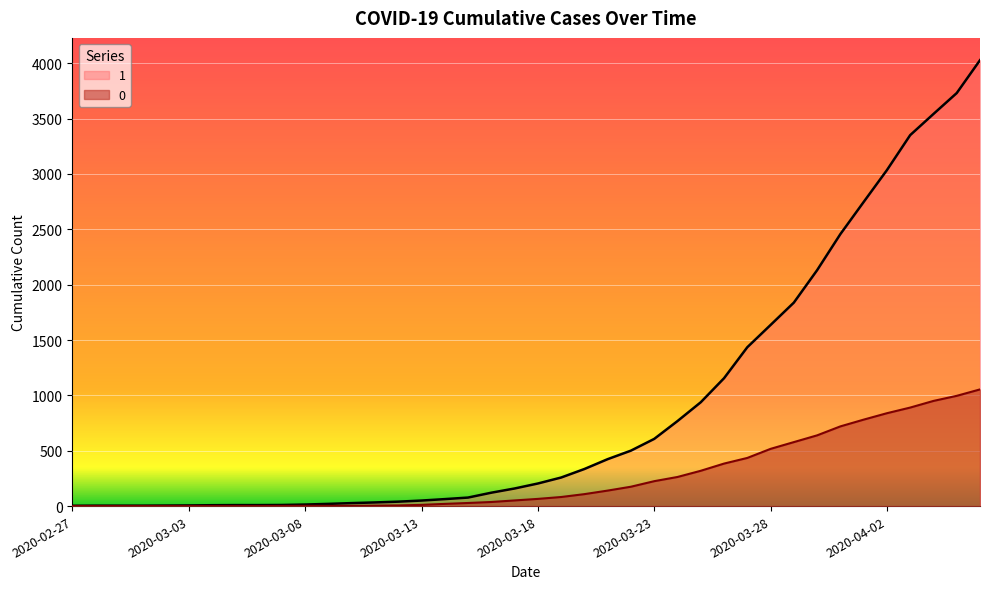

How many categories are shown in the chart?

40